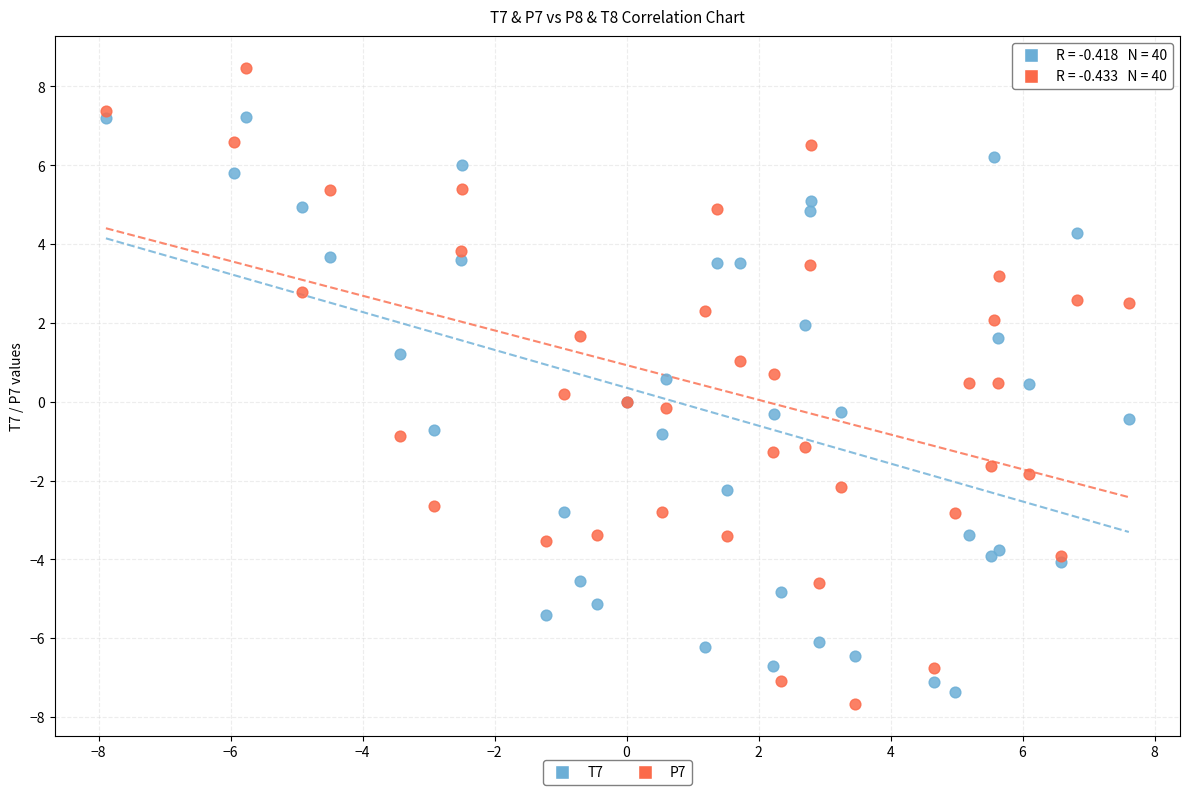

What is the X range (max minus min) for the scatter plot?

15.5